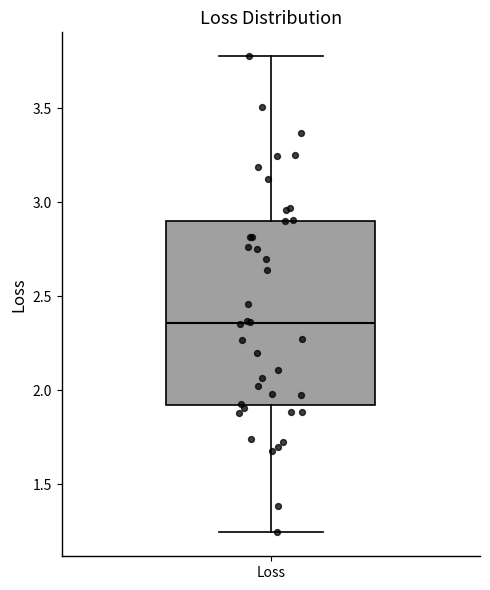

Where is the lower edge of the box for Loss on the y-axis? The values are not printed on the chart, so give them approximately, as read against the axis.

1.90